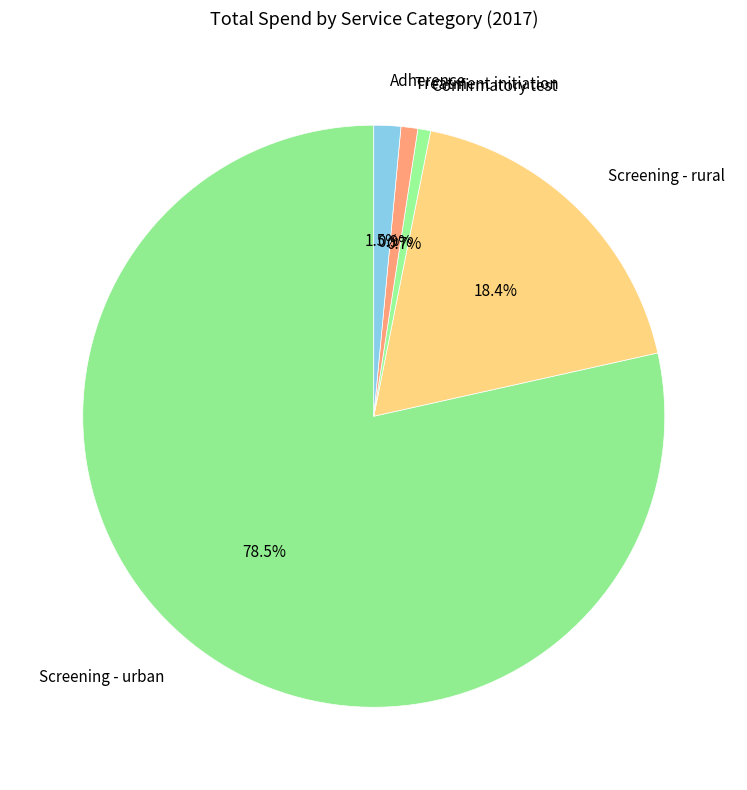

Combined, what portion of the pie is Treatment initiation and Screening - urban?

79.4%